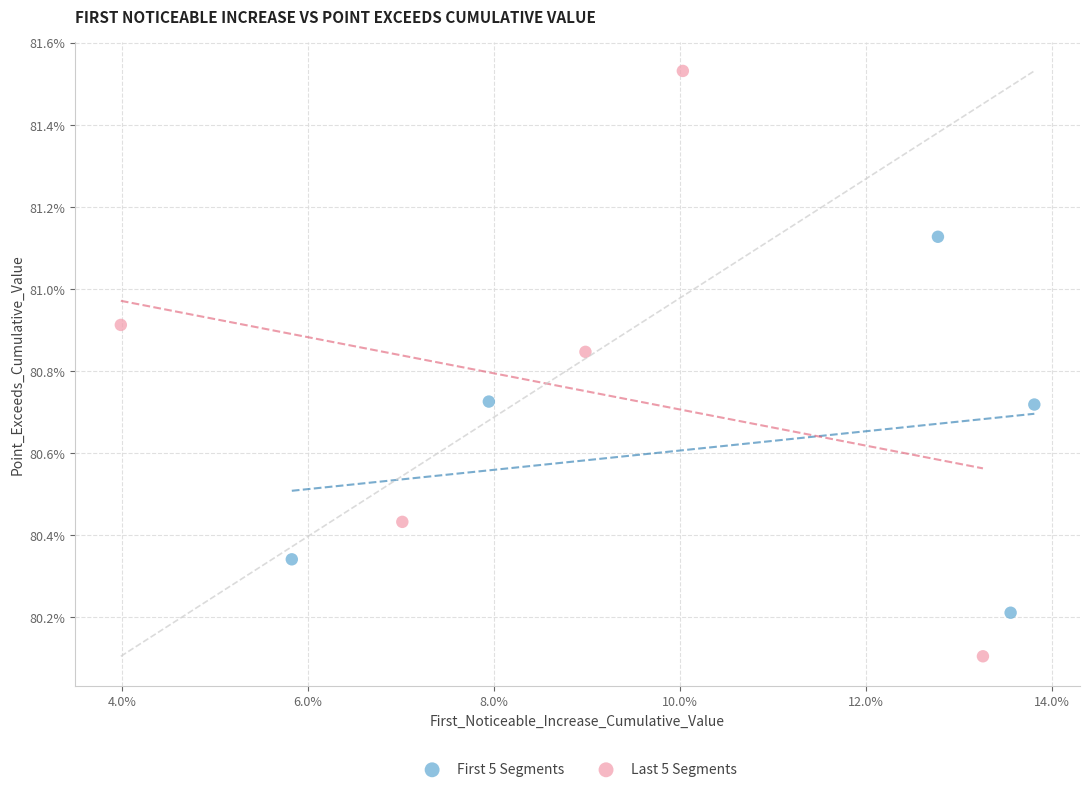

What are all the series names shown in the legend?

First 5 Segments, Last 5 Segments